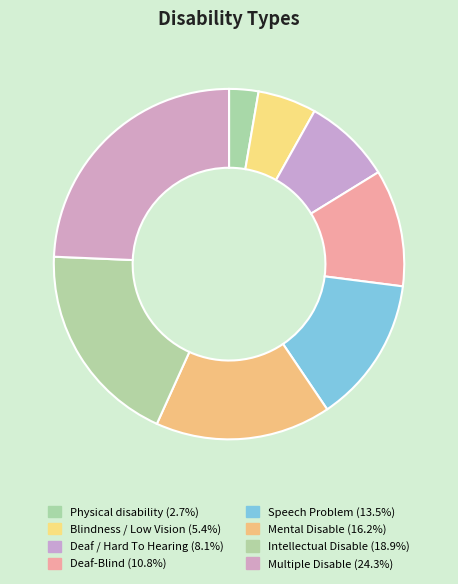

To the nearest percent, what portion does Mental Disable represent?

16%